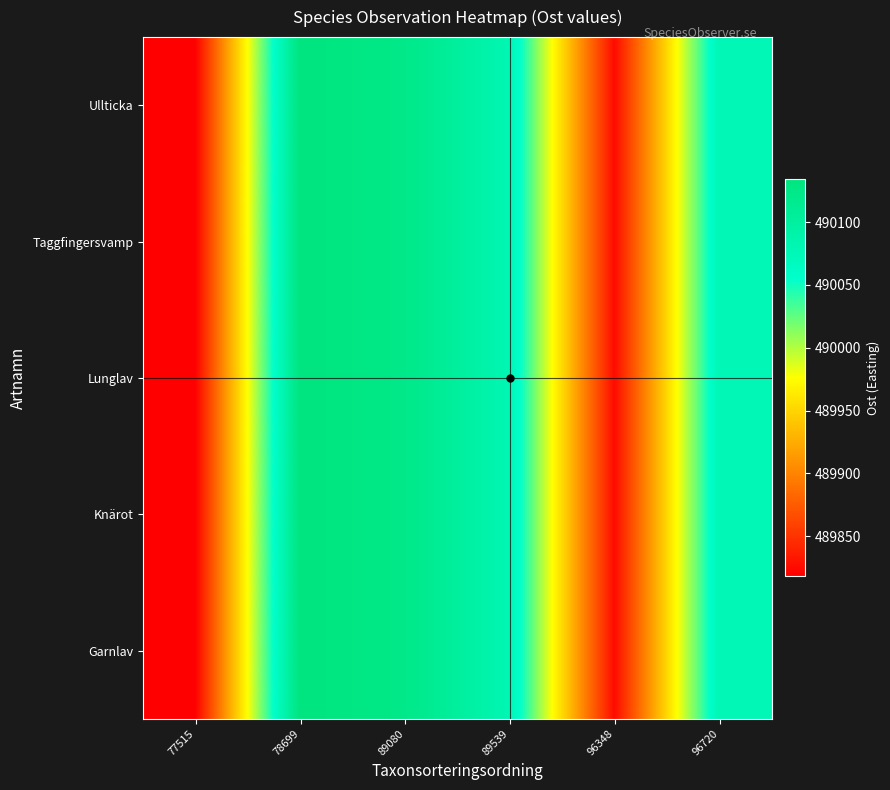

What is the total value across all series at 89539?

2450400